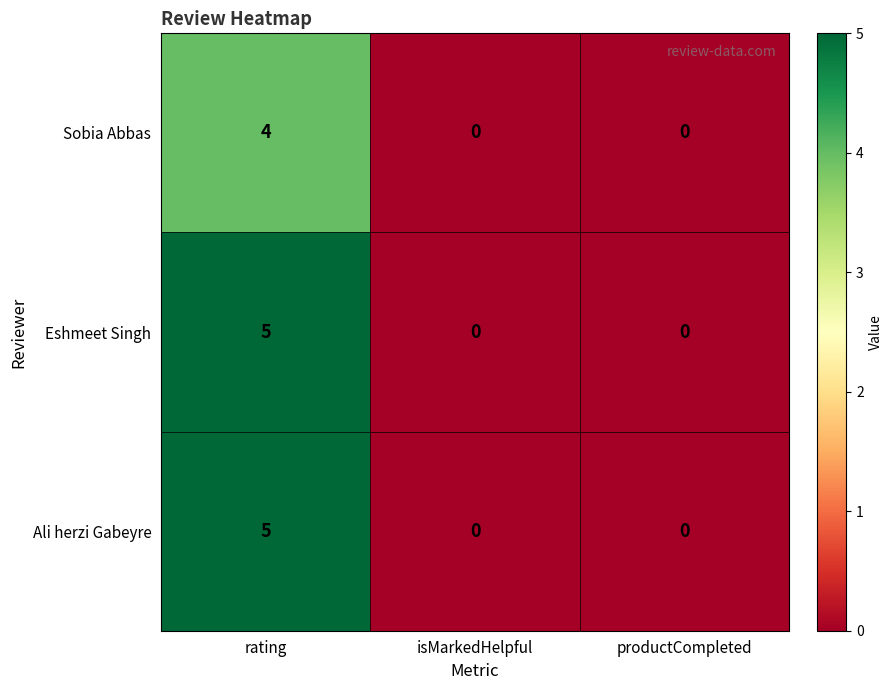

What is the greatest value displayed?

5